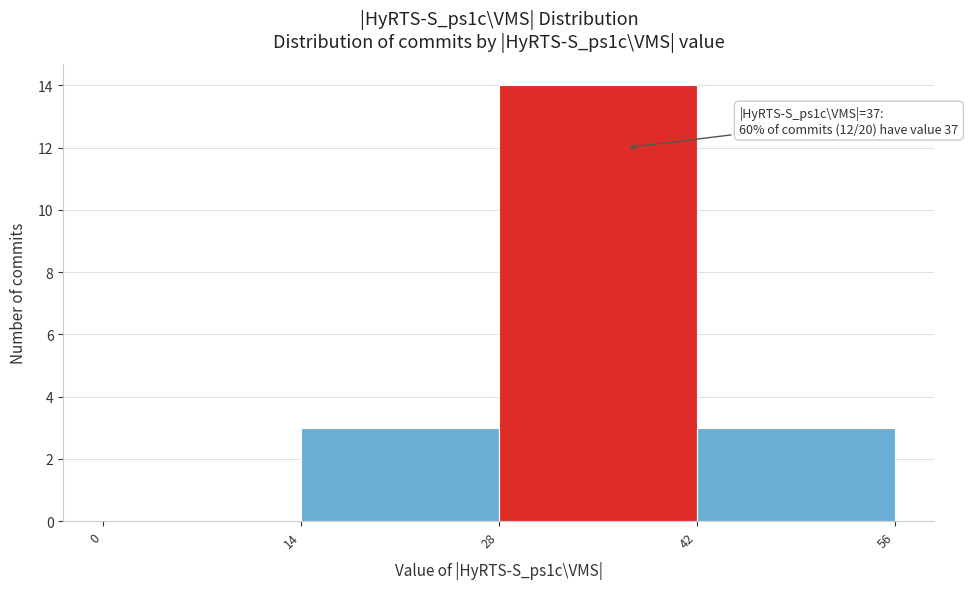

Over which range of the x-axis is the bar tallest?

28 to 42